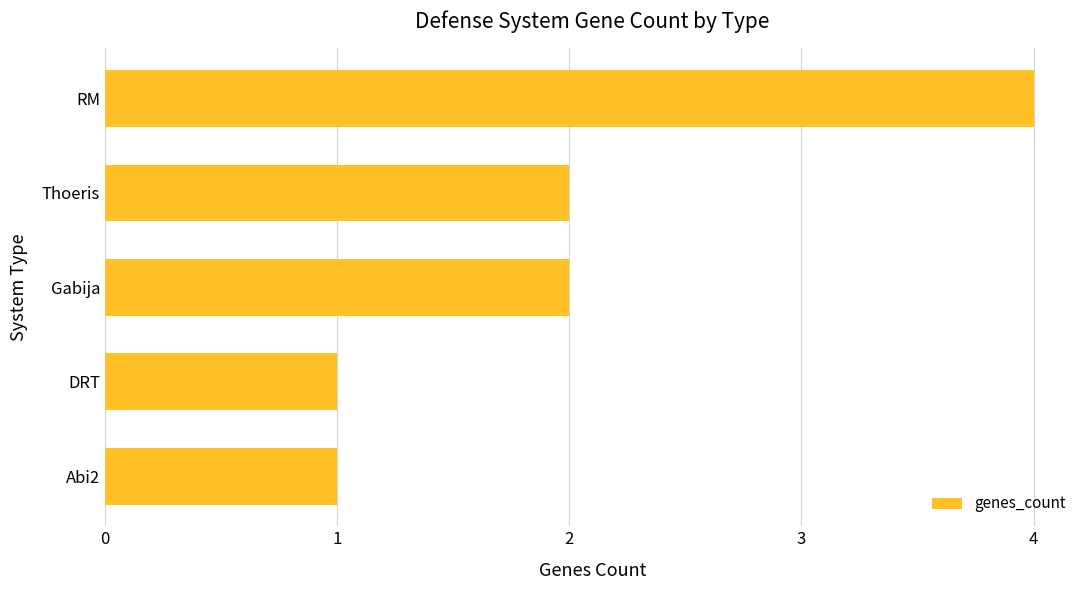

How many distinct data groups are displayed?

1